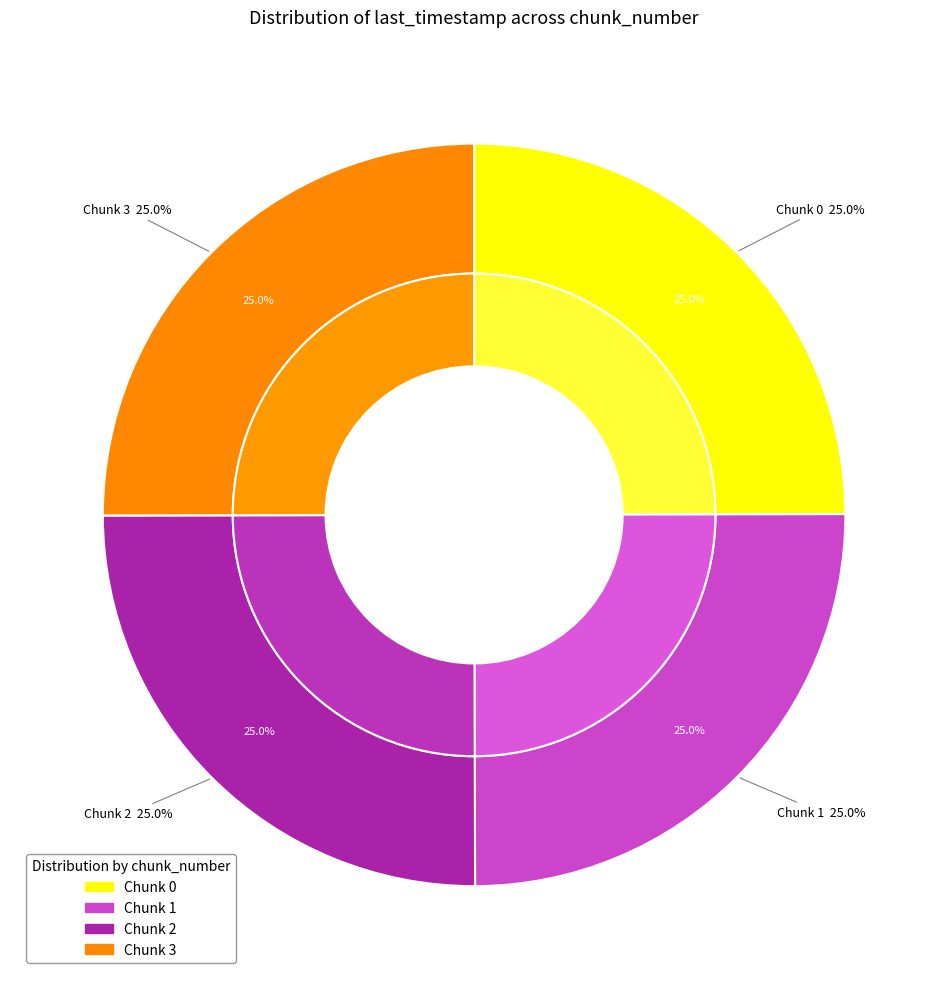

What percentage is the 1 slice, to the nearest percent?

25%